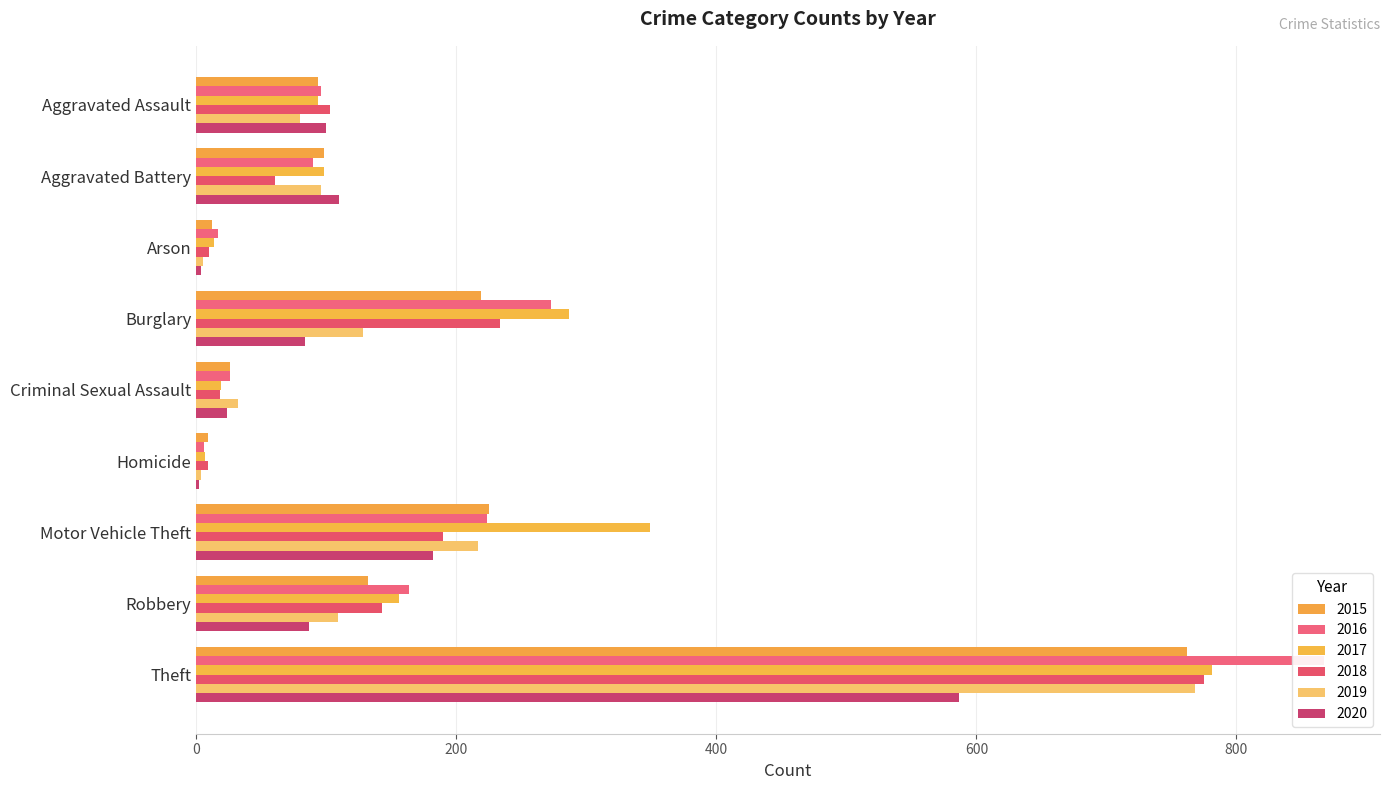

What is the maximum value for 2017?

781